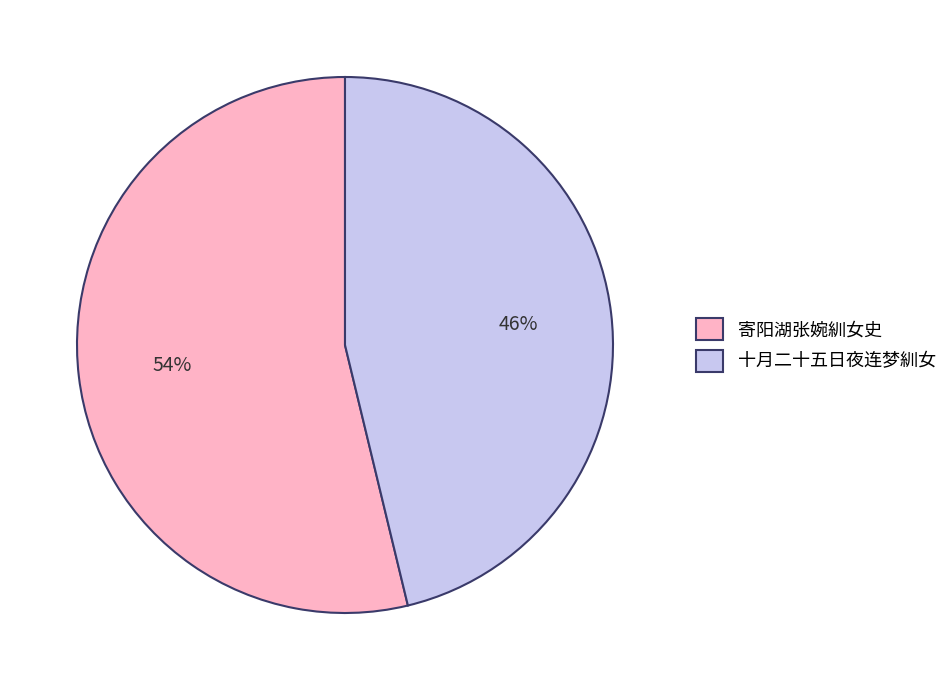

What percentage is the 十月二十五日夜连梦紃女 slice, to the nearest percent?

46%